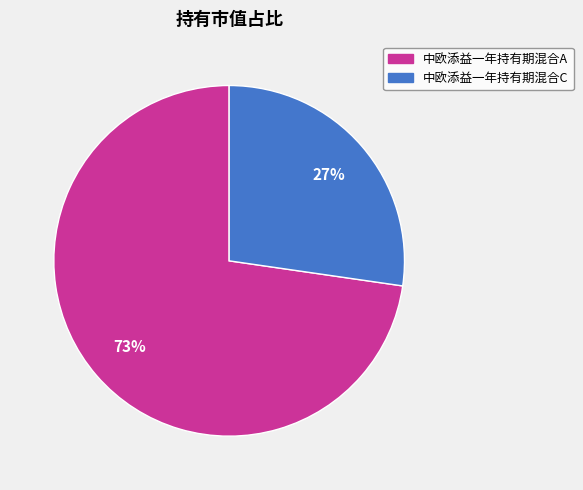

Is the sum of 中欧添益一年持有期混合A and 中欧添益一年持有期混合C greater than half?

Yes